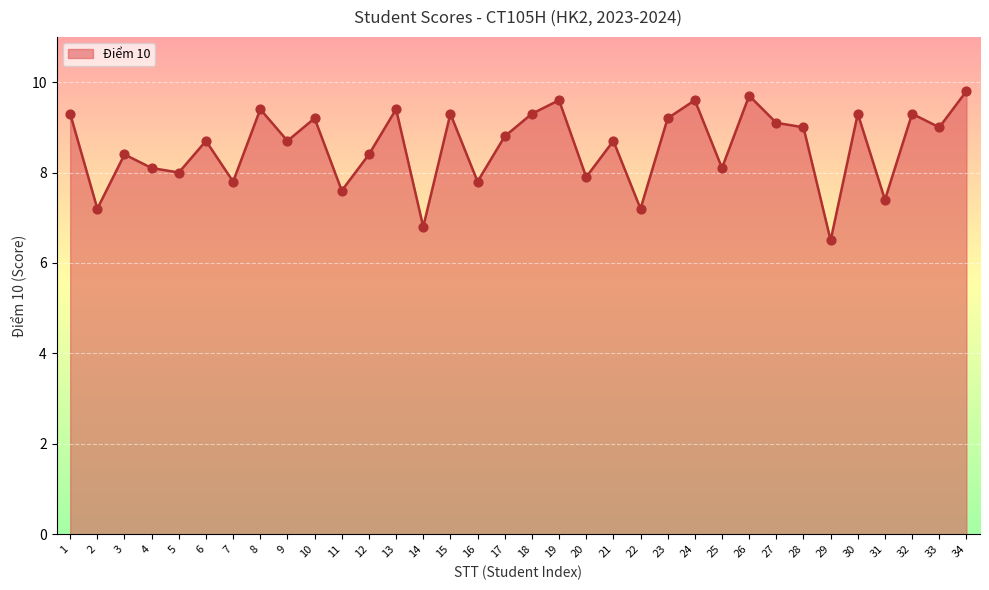

What is the change in value from 32 to 34?

+0.5